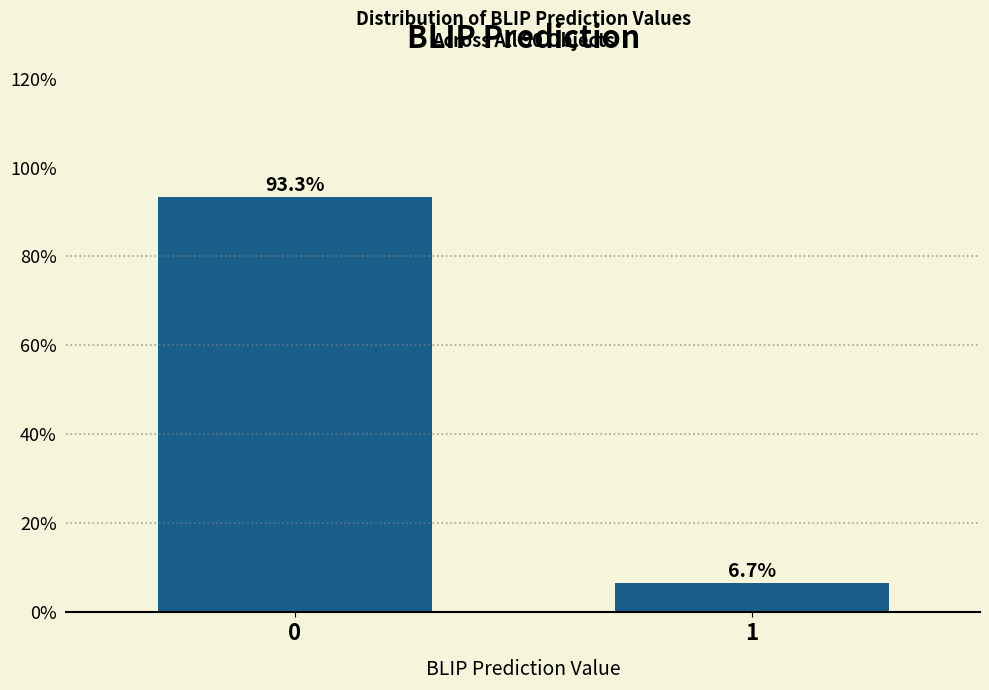

Reading left to right, what are all the values shown in this chart?

93.3	6.7